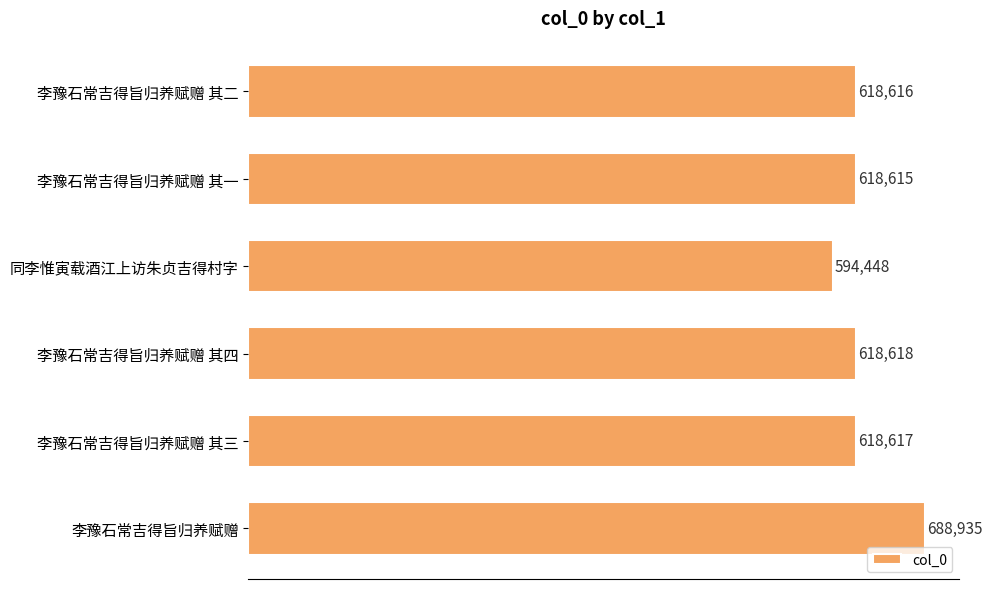

Reading top to bottom, extract all data points from this chart.

李豫石常吉得旨归养赋赠 其二=618616	李豫石常吉得旨归养赋赠 其一=618615	同李惟寅载酒江上访朱贞吉得村字=594448	李豫石常吉得旨归养赋赠 其四=618618	李豫石常吉得旨归养赋赠 其三=618617	李豫石常吉得旨归养赋赠=688935